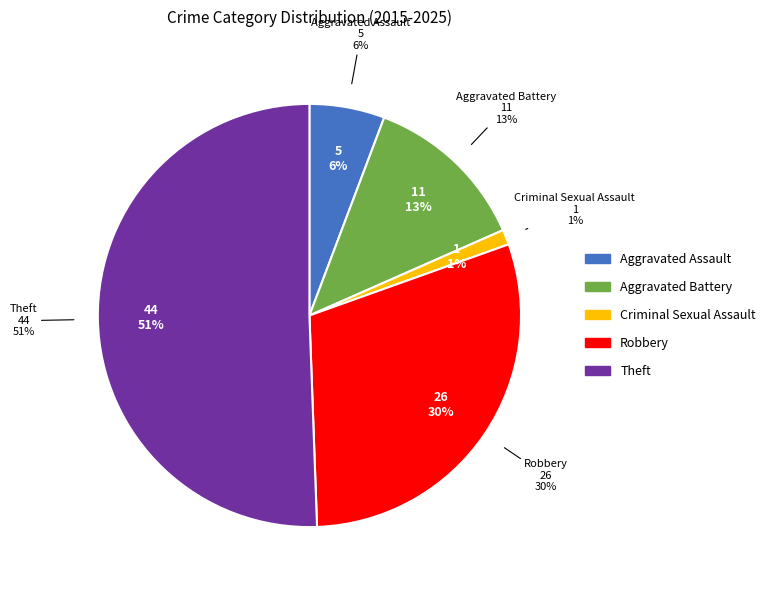

How many slices are in this pie chart?

5